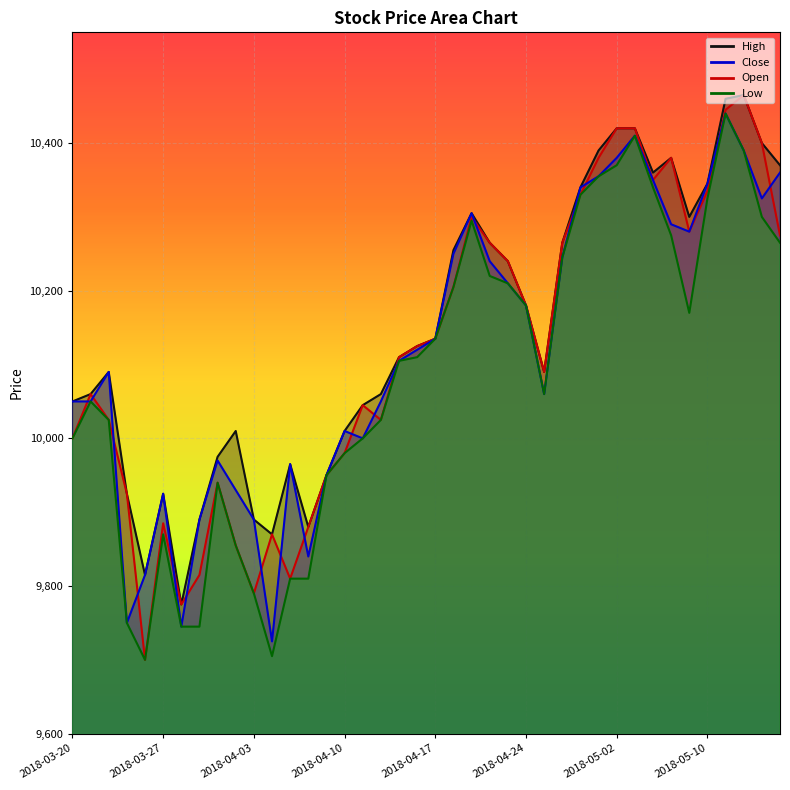

True or false: High and Low intersect in this chart.

False